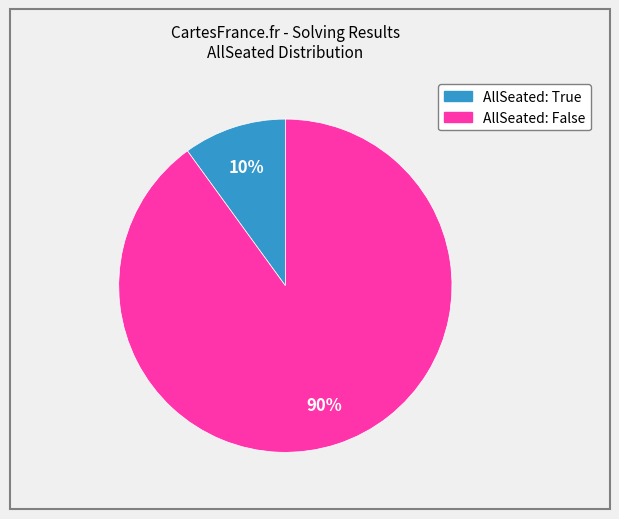

Rank the categories by value from highest to lowest.

AllSeated: False, AllSeated: True